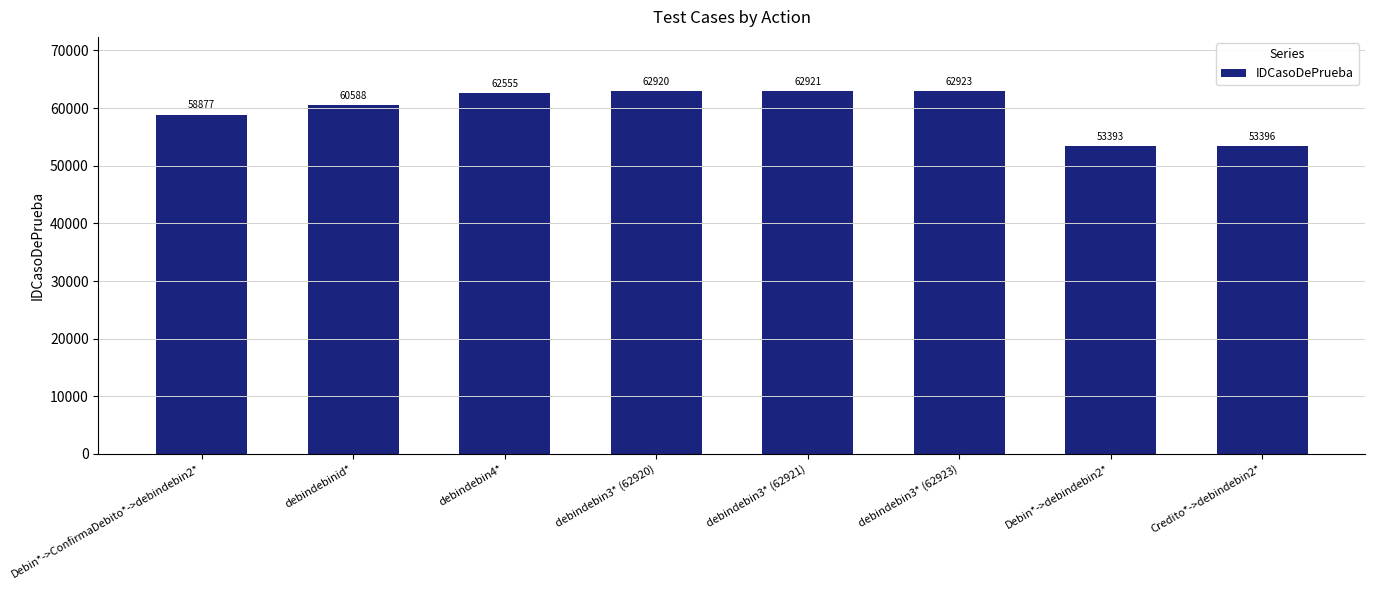

What is the sum of the values at debindebin3* (62921) and debindebinid*?

123509